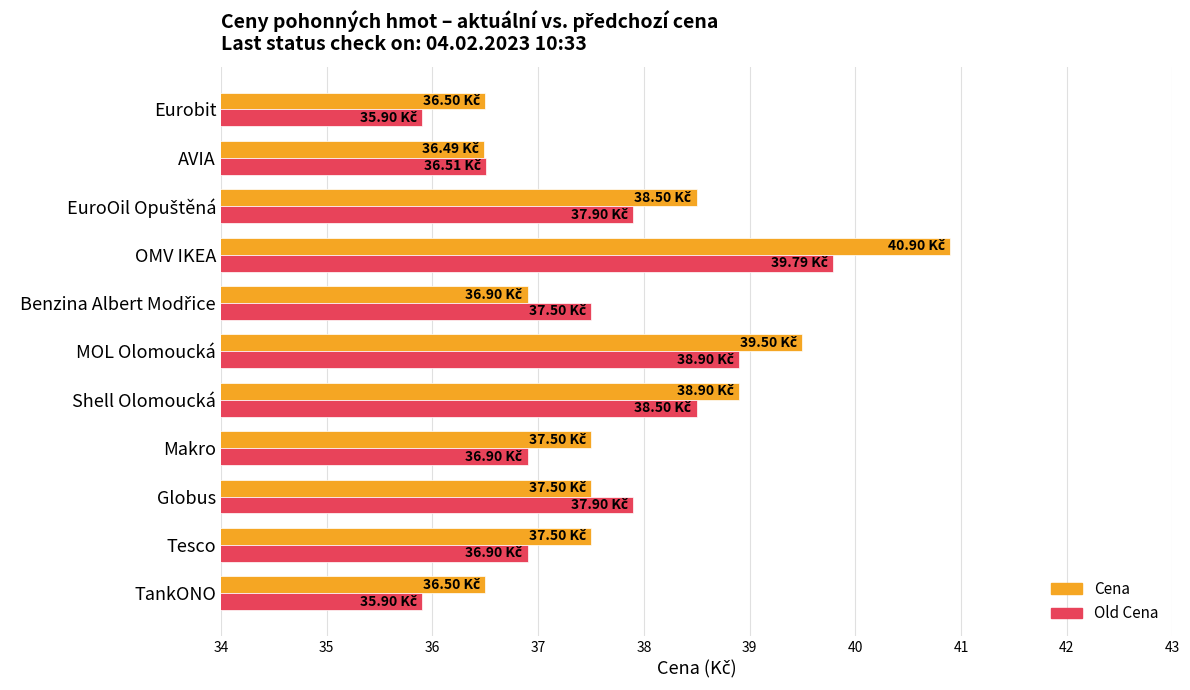

Is the value of Cena at Shell Olomoucká greater than the value of Old Cena at OMV IKEA?

No